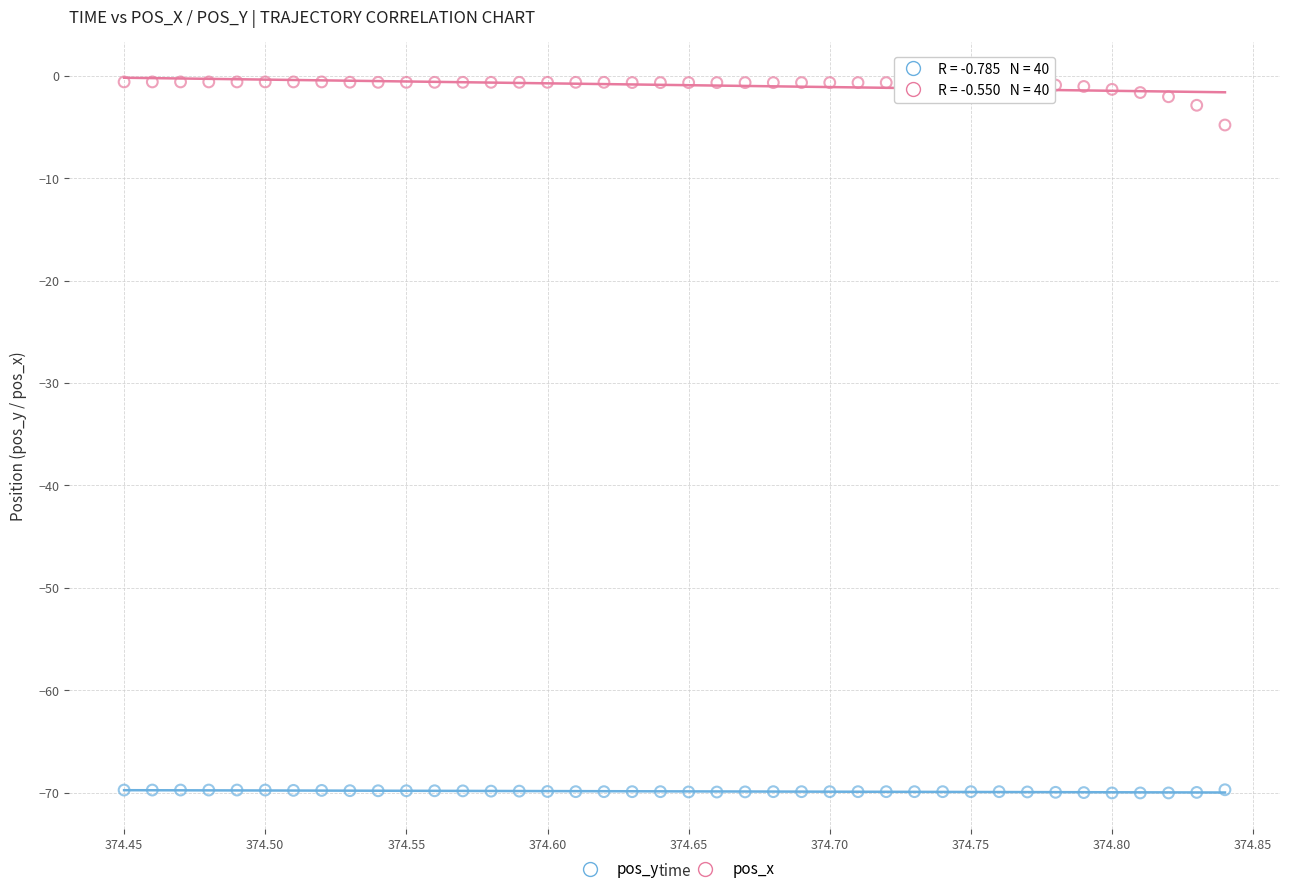

What are all the series names shown in the legend?

pos_y, pos_x